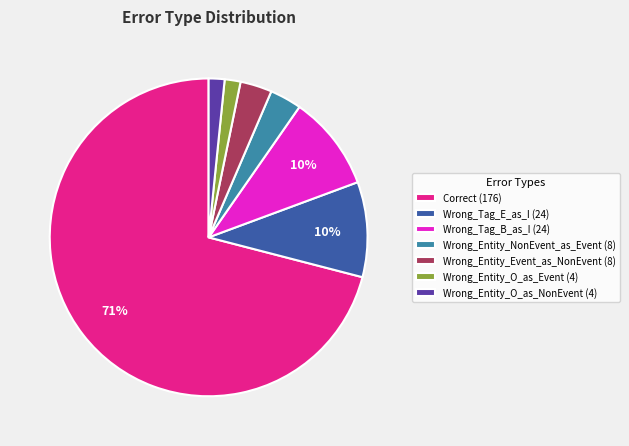

To the nearest percent, what percentage of the pie is Wrong_Entity_Event_as_NonEvent?

3%